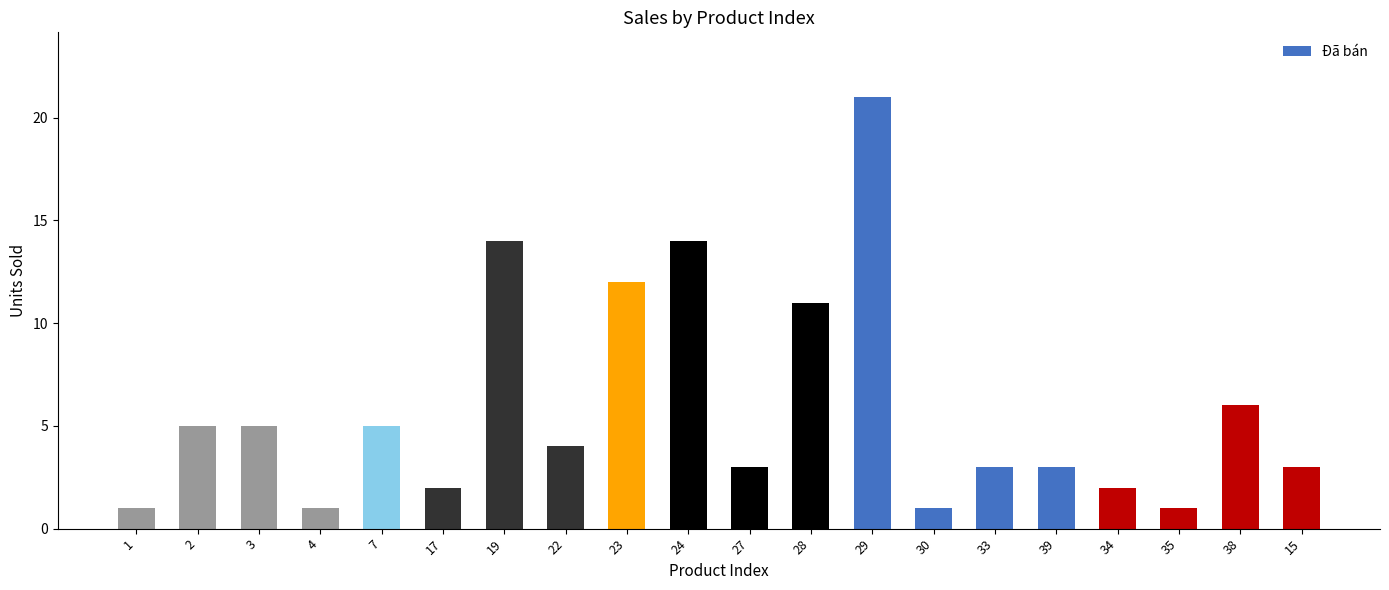

How many series are shown in this chart?

1